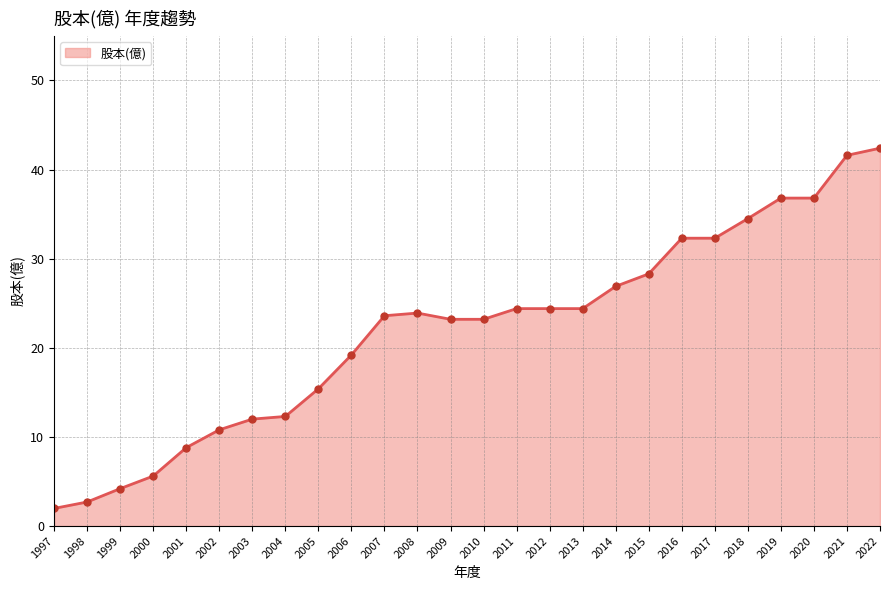

How many lines are shown in the chart?

1